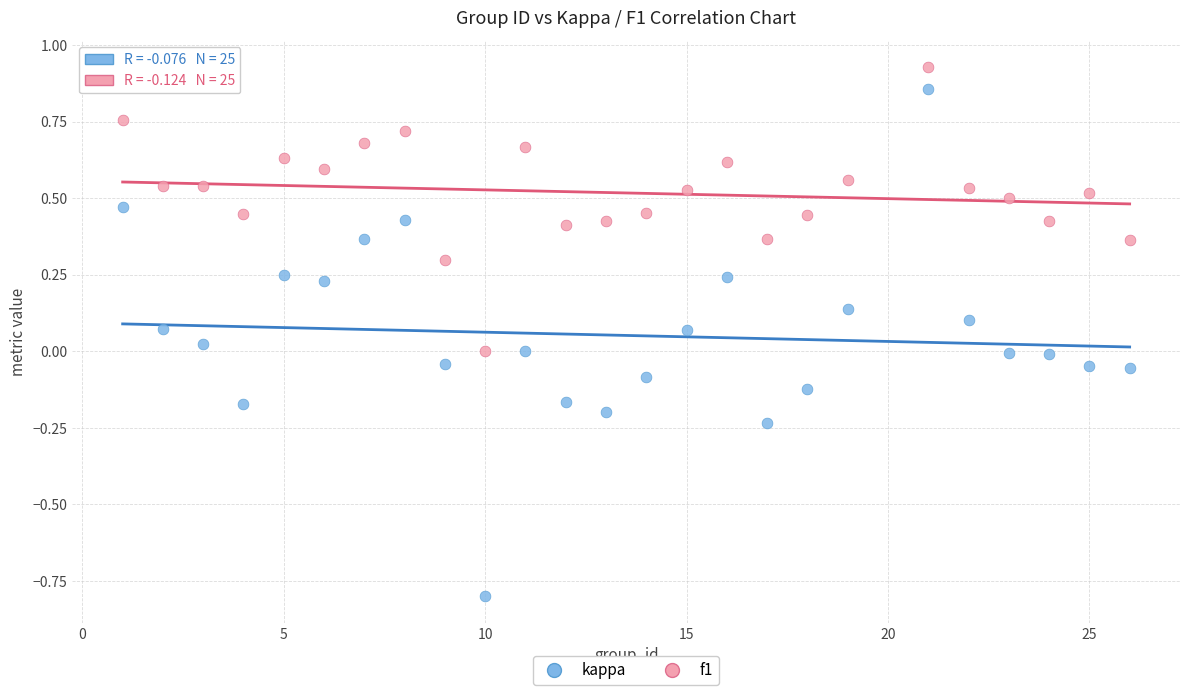

Which series has the widest spread of Y values?

kappa